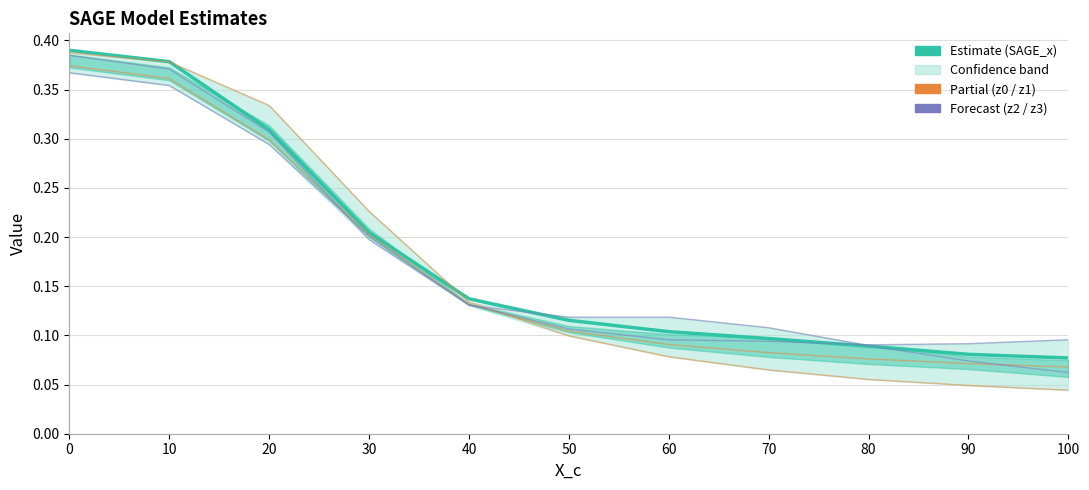

Which series ends up on top after the final intersection of SAGE_x (Estimate) and SAGE_z3?

SAGE_x (Estimate)